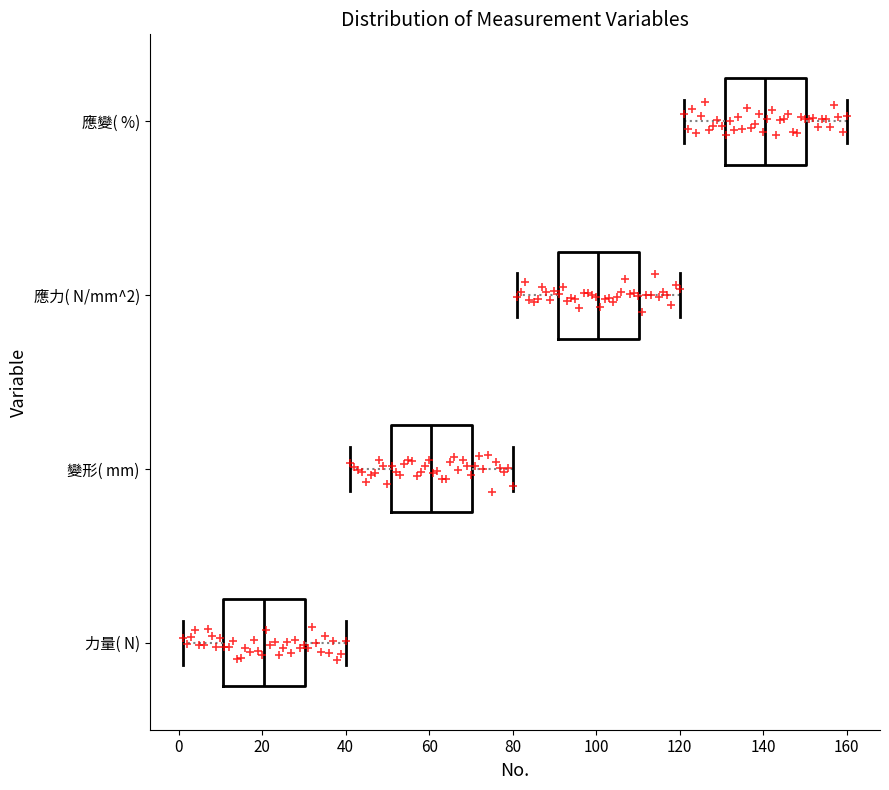

Reading bottom to top, transcribe this box plot: for each box, give where its median line is, the range the box spans, and where its two whiskers end, as read against the x-axis. The values are not printed on the chart, so give them approximately, as read against the axis.

力量( N): median 20, box 10 to 30, whiskers 2 to 40
變形( mm): median 60, box 50 to 70, whiskers 42 to 80
應力( N/mm^2): median 100, box 90 to 110, whiskers 82 to 120
應變( %): median 140, box 130 to 150, whiskers 122 to 160